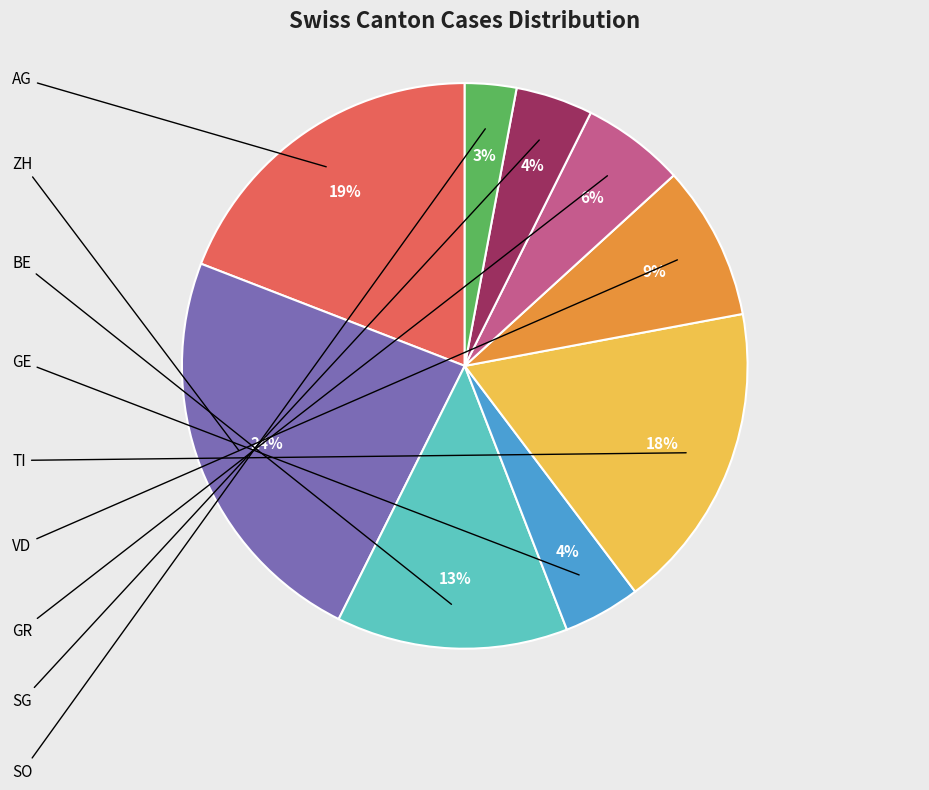

How many slices are in this pie chart?

9